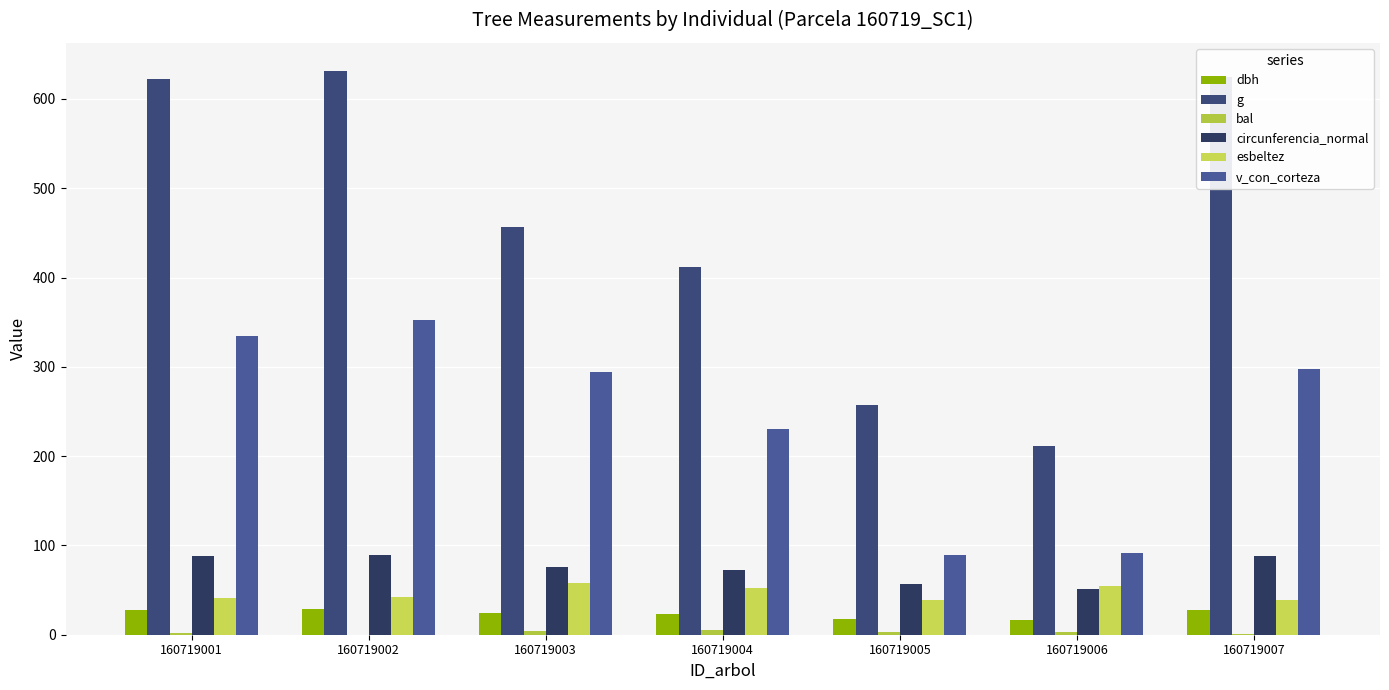

What is the approximate value of v_con_corteza at 160719004?

230.8